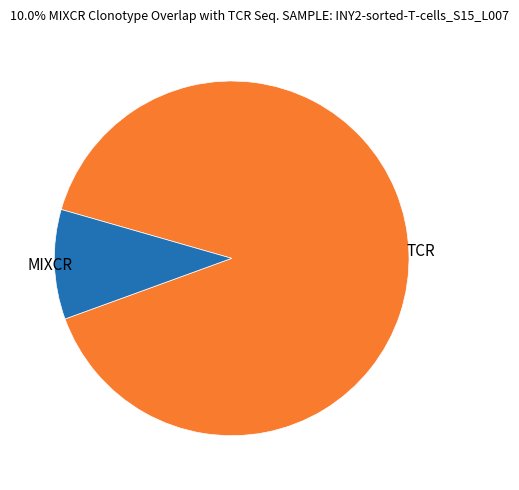

Which slice is the smallest?

MIXCR